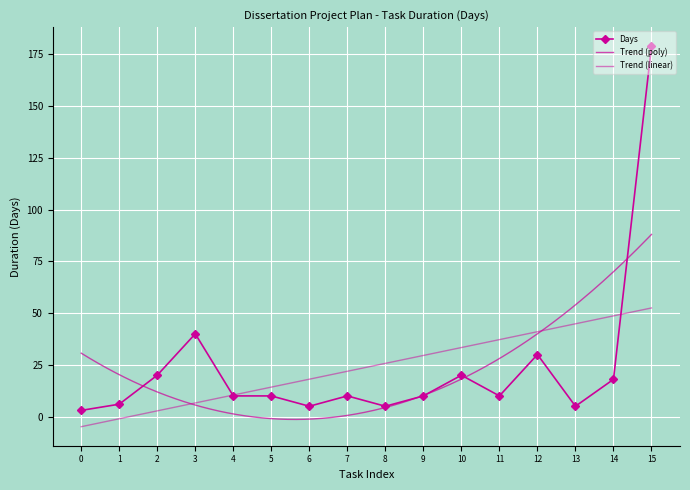

The value of Days at 12 is 17. True or false?

False